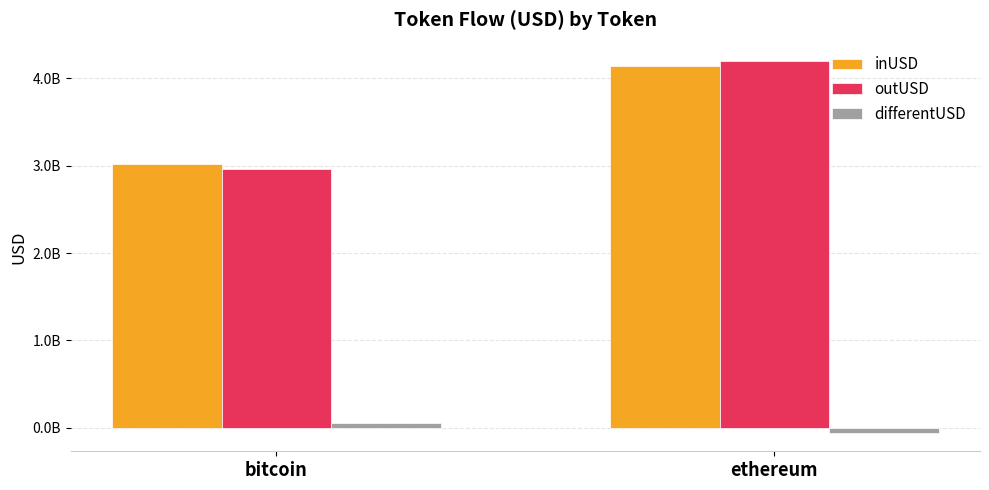

What is the label of the 1st bar from the left?

bitcoin